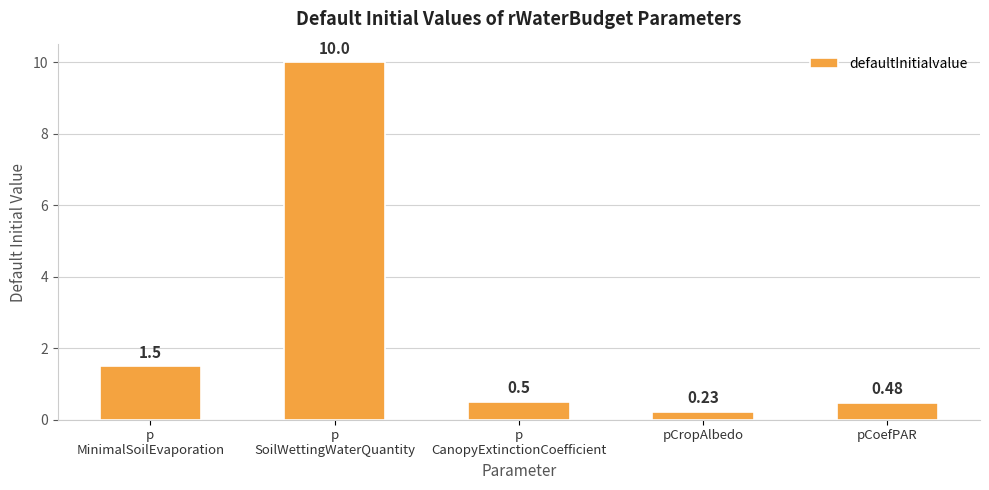

Rank the categories by value from highest to lowest.

p
SoilWettingWaterQuantity, p
MinimalSoilEvaporation, p
CanopyExtinctionCoefficient, pCoefPAR, pCropAlbedo